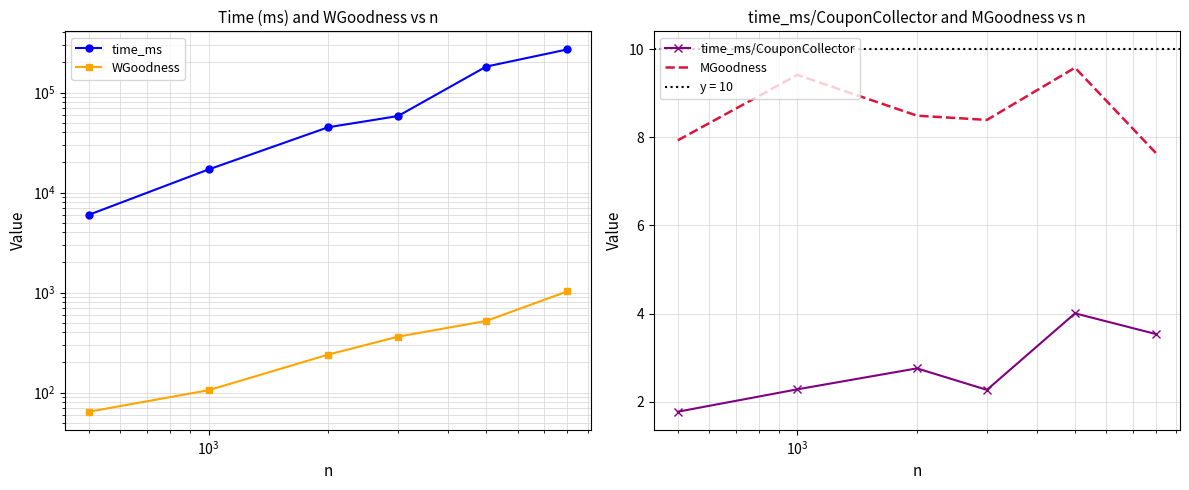

True or false: MGoodness and time_ms/CouponCollector cross at least once.

False